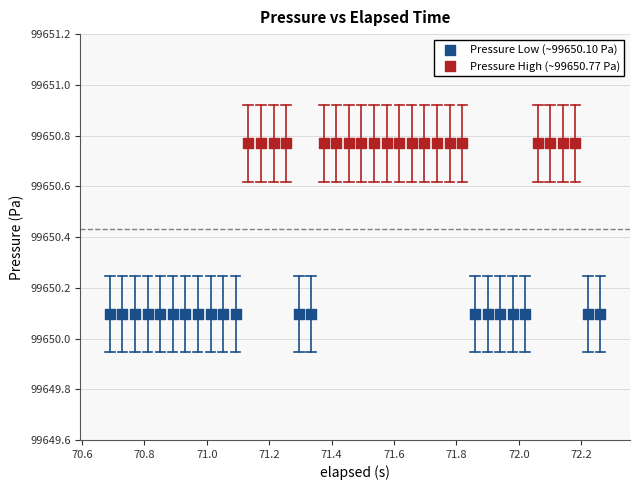

Which series contains the lowest Y value?

Pressure Low (~99650.10 Pa)